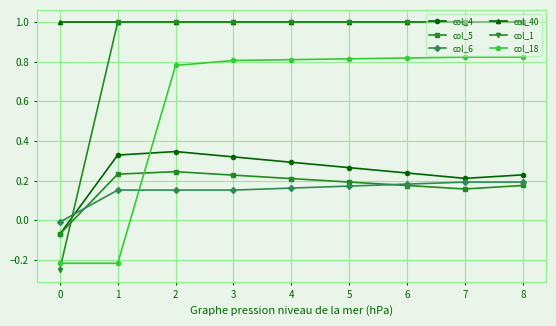

Is it true that col_6 equals 0.2 at 5?

True